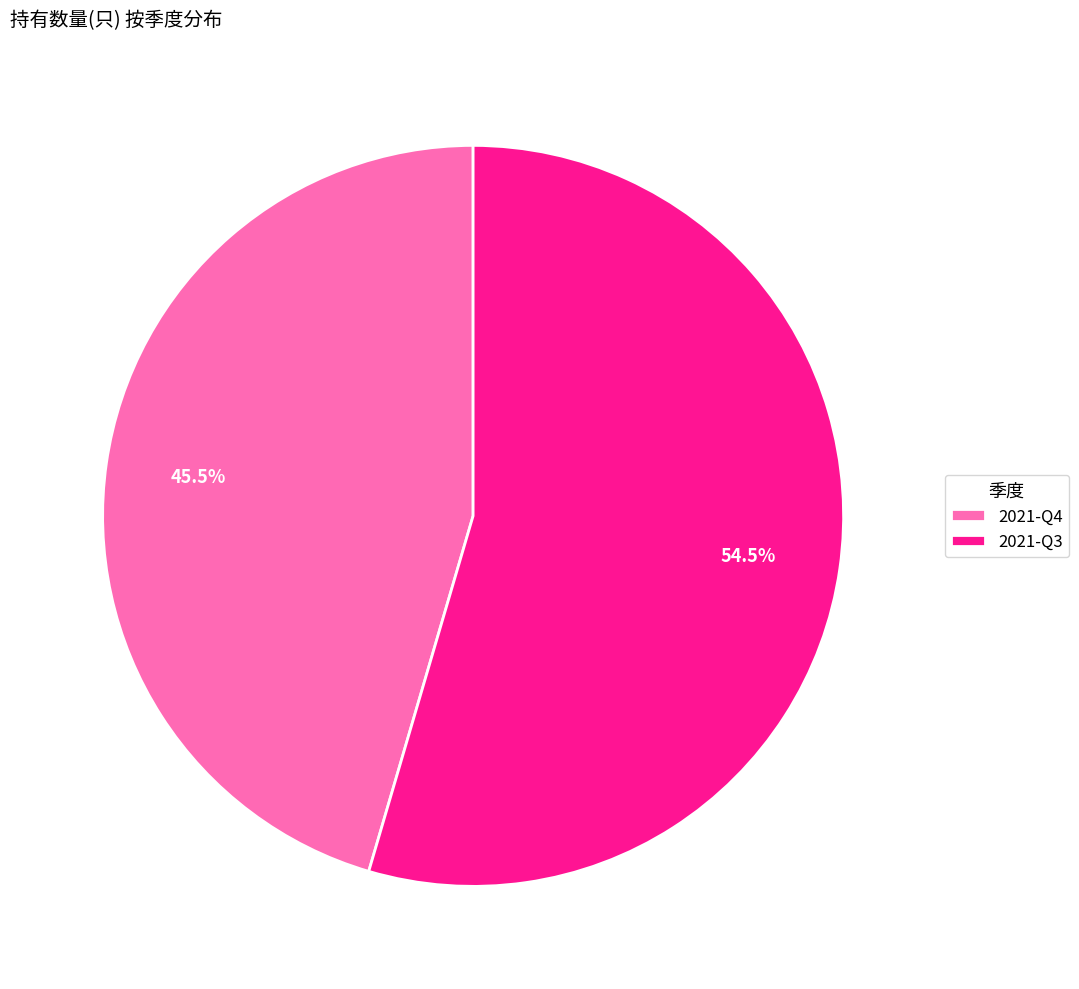

What portion of the pie excludes 2021-Q4?

54.5%